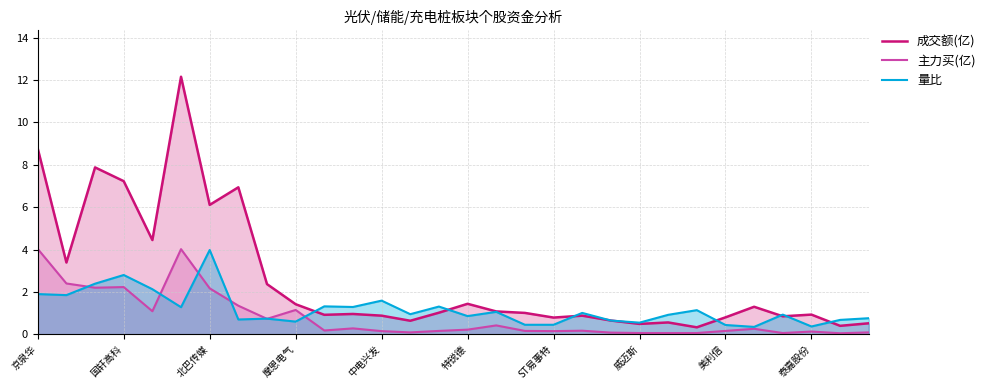

True or false: 成交额(亿) has a value of 1.4 at 10.

False